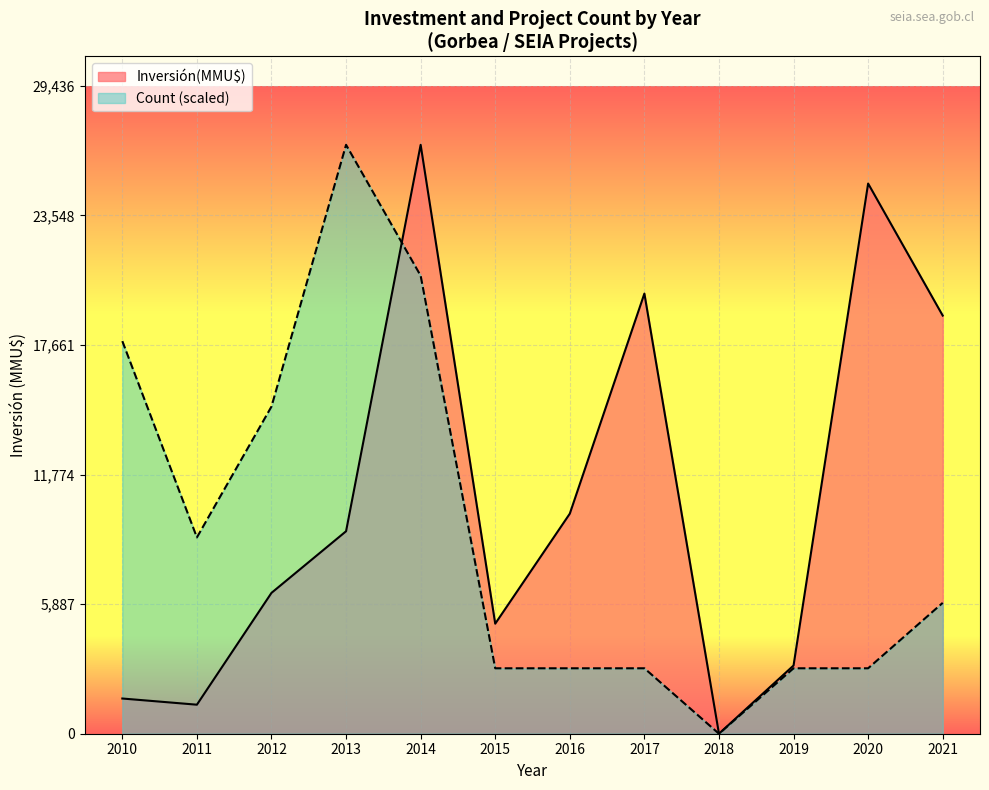

Between 2012 and 2014, which series saw the biggest shift?

Inversión(MMU$)